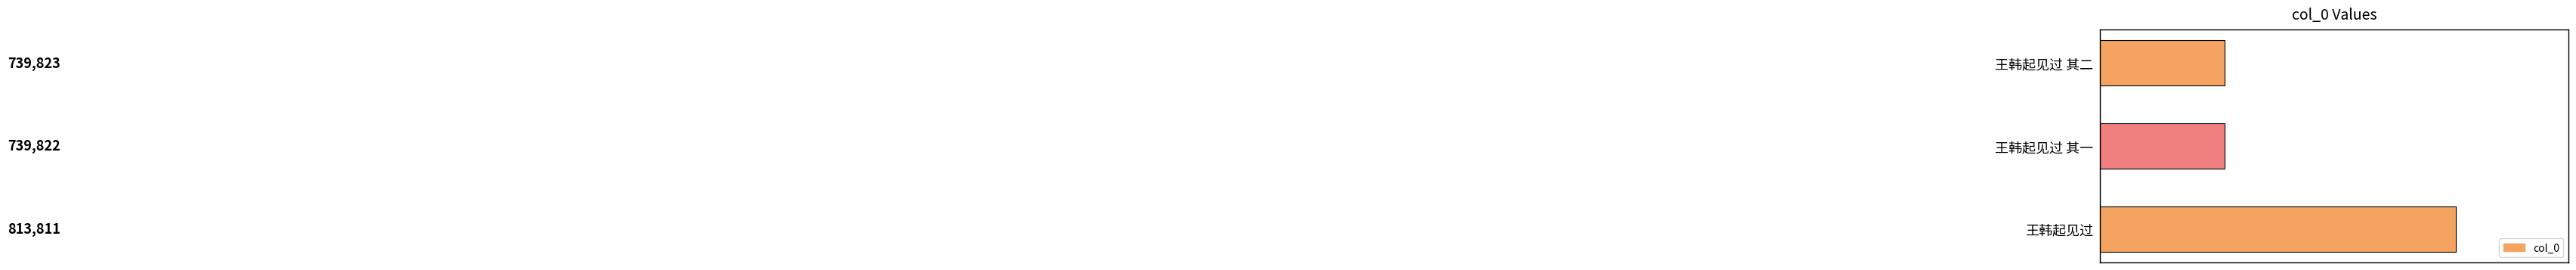

Is it true that the value at 王韩起见过 is 544722?

False